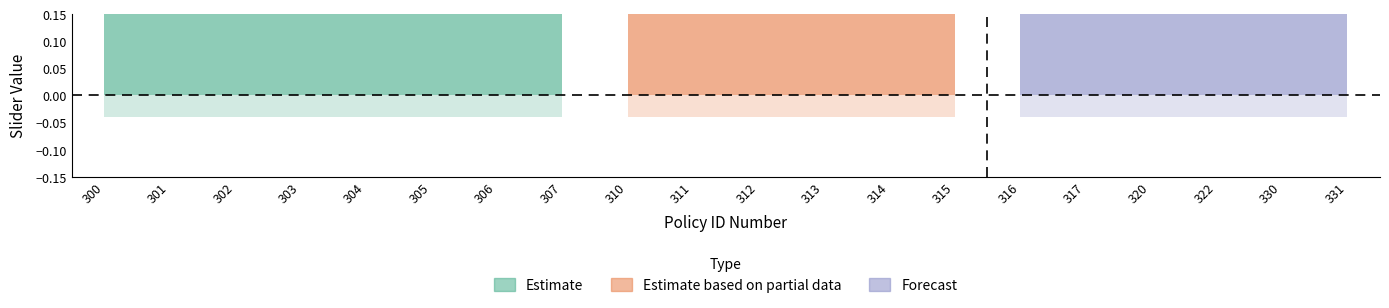

What is the total value across all series at 302?

1.0